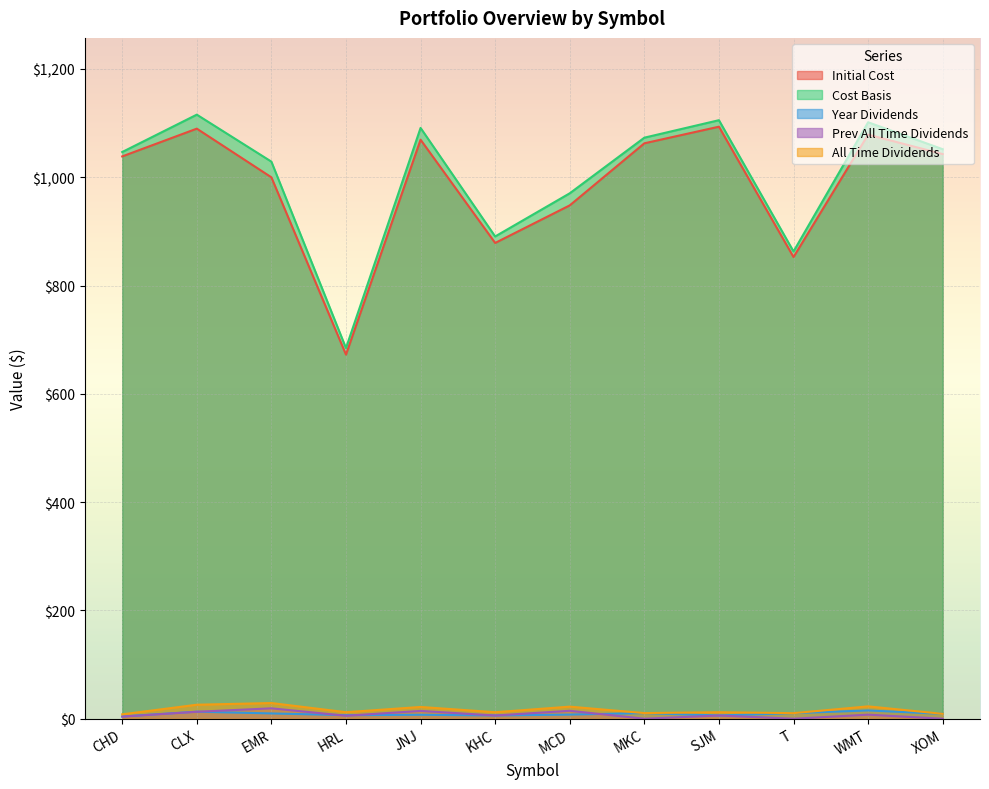

True or false: Cost Basis and All Time Dividends cross at least once.

False